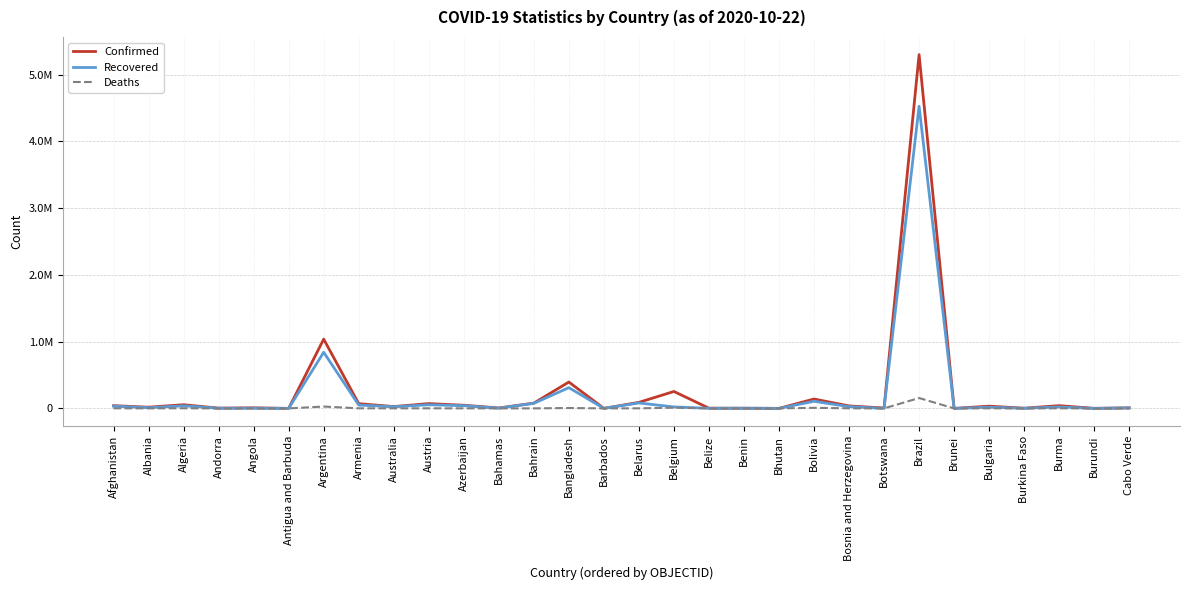

Does the chart display data point markers on the line(s)?

No